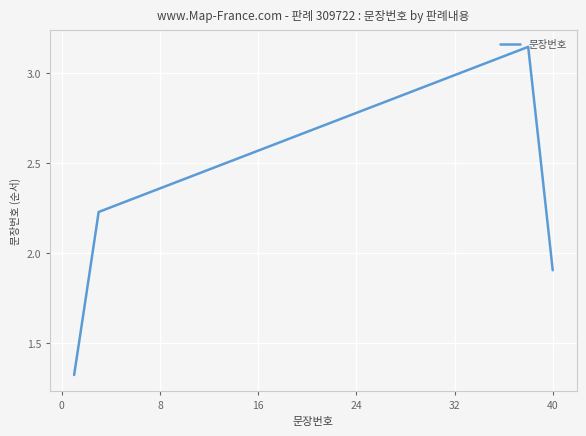

Is it true that the value at 24 is 3.8?

False